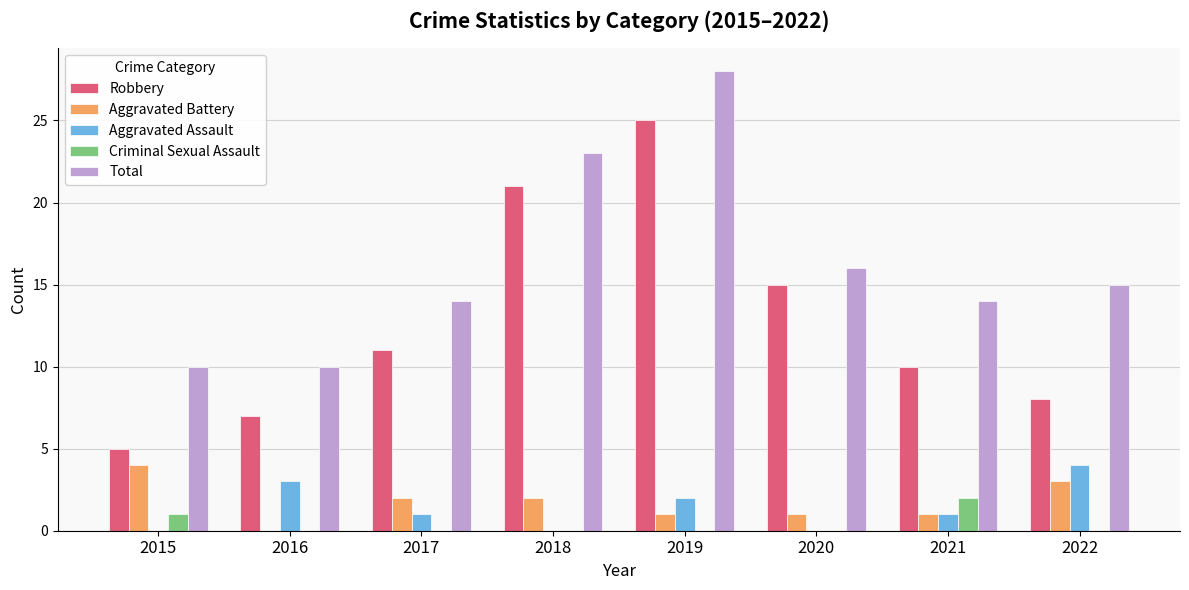

Is the value of Aggravated Assault at 2022 greater than the value of Robbery at 2018?

No